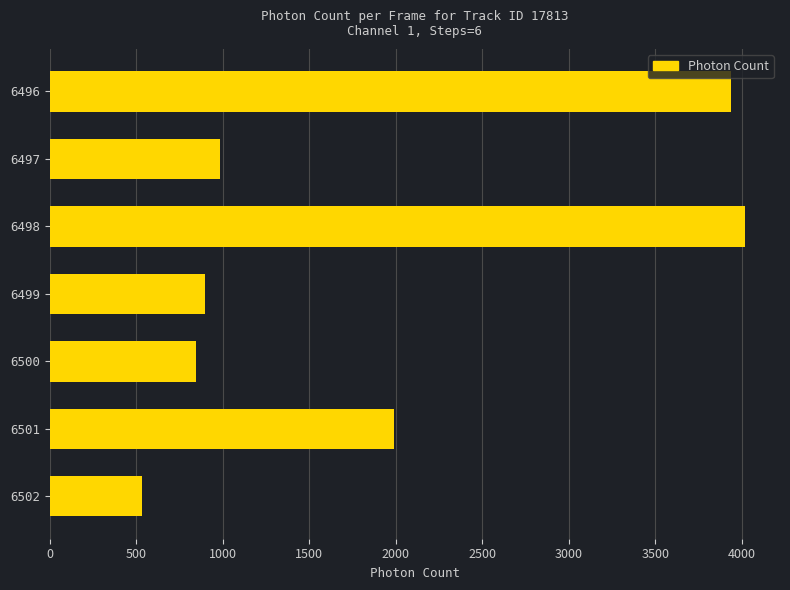

Does the chart contain stacked bars?

No